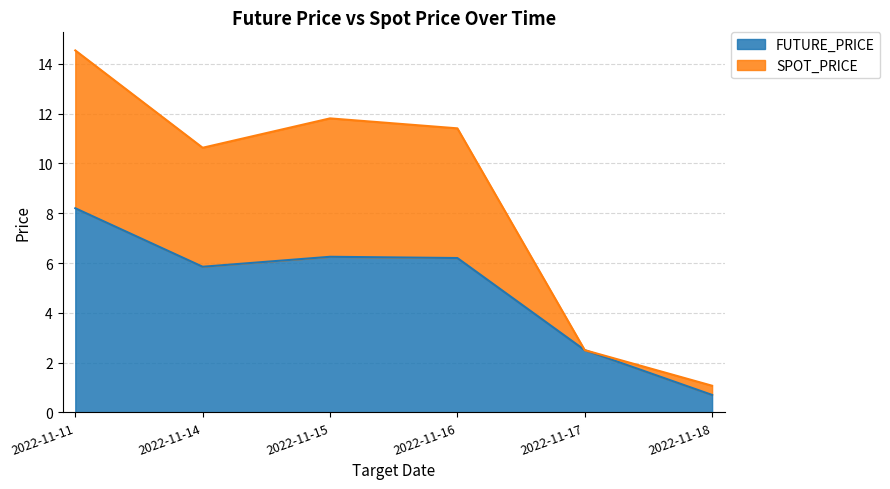

Where does the SPOT_PRICE series first go above 11?

2022-11-11